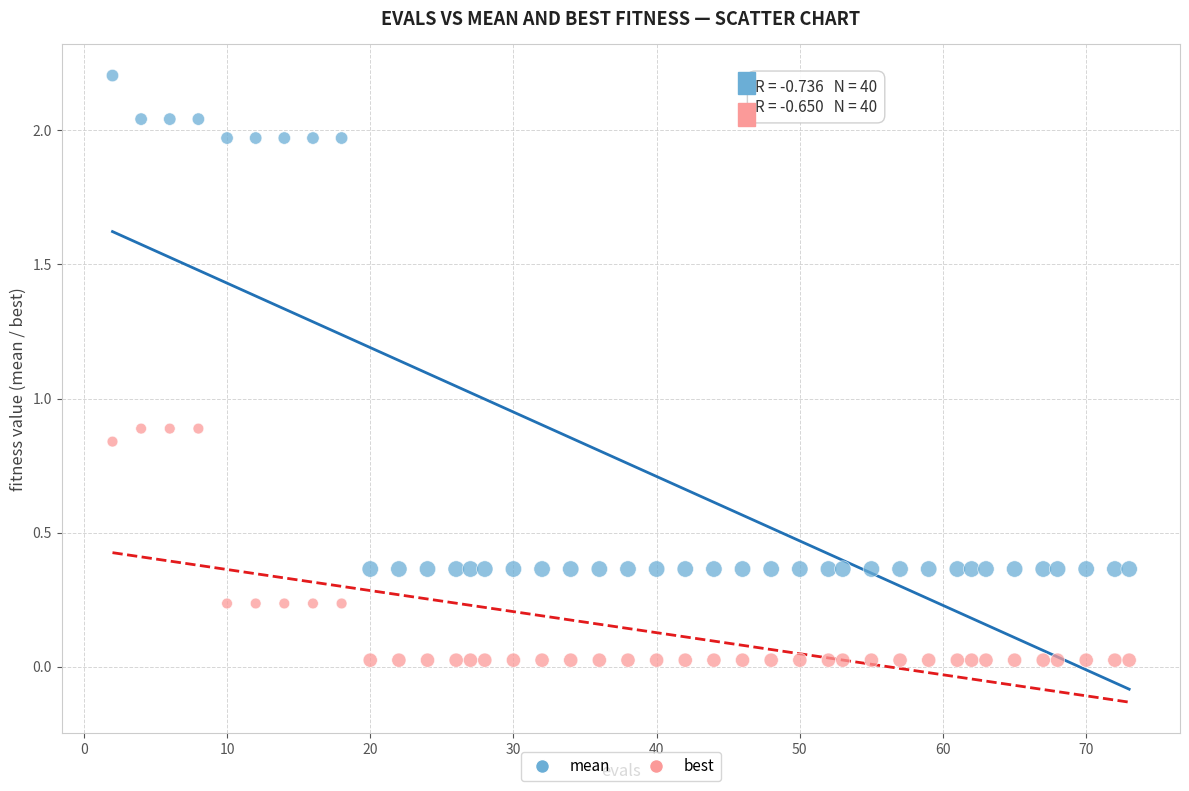

Which series has the largest Y range (max minus min)?

mean